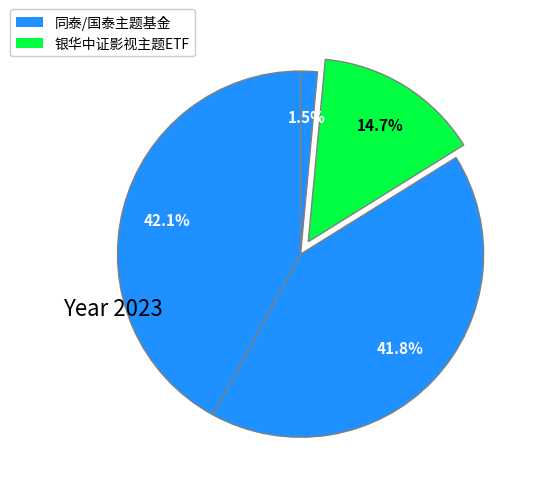

Count the number of slices in the pie.

4